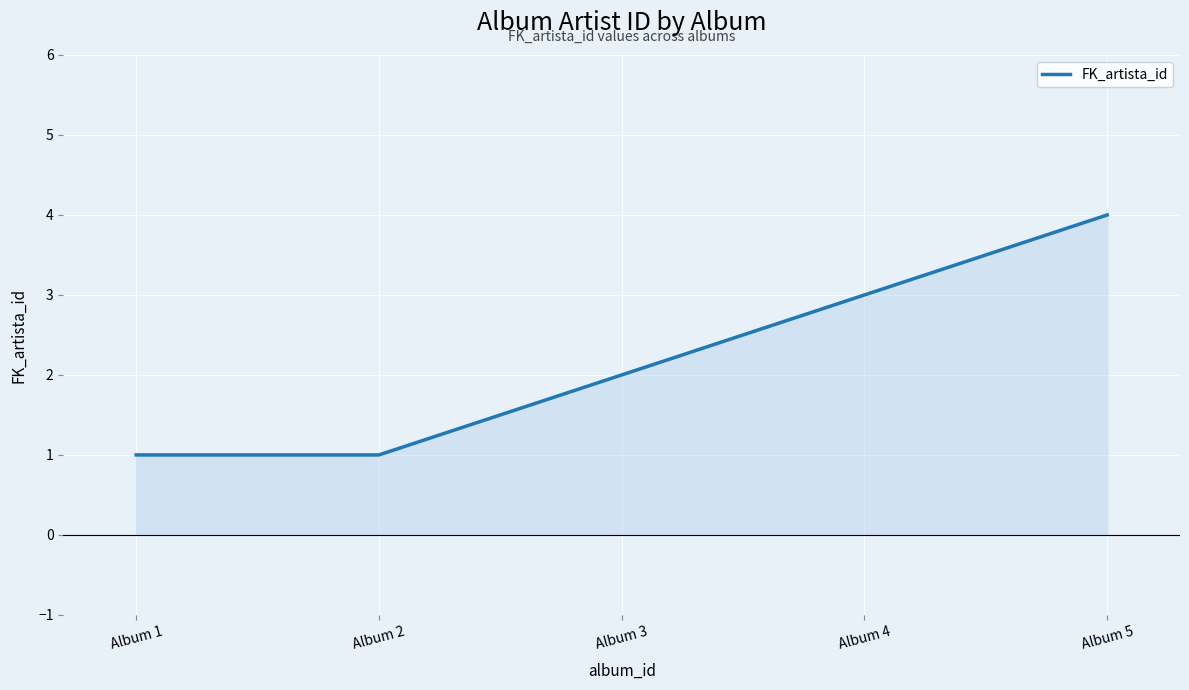

What is the greatest value displayed?

4